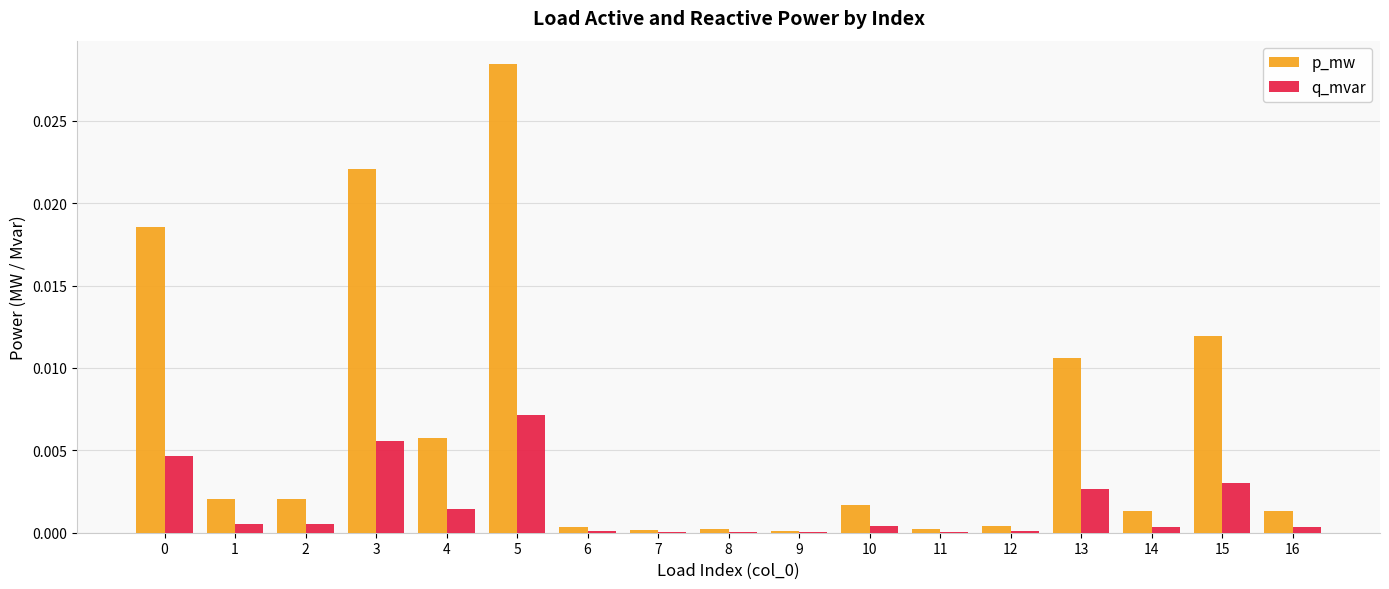

Is the value of p_mw at 16 greater than the value of q_mvar at 15?

No